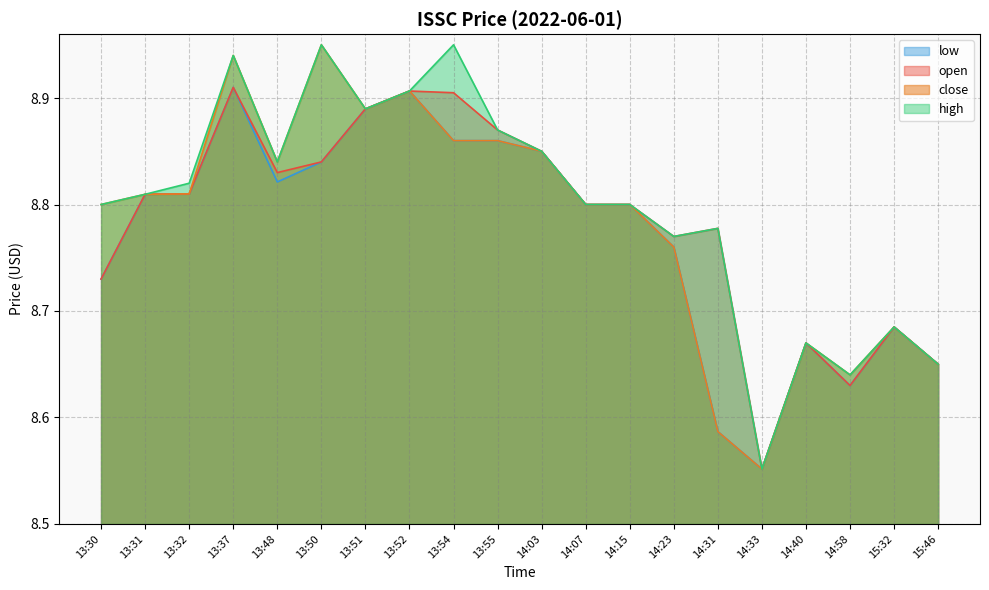

Reading left to right, extract all data points from this chart.

open: 13:30=8.7	13:31=8.8	13:32=8.8	13:37=8.9	13:48=8.8	13:50=8.8	13:51=8.9	13:52=8.9	13:54=8.9	13:55=8.9	14:03=8.8	14:07=8.8	14:15=8.8	14:23=8.8	14:31=8.8	14:33=8.6	14:40=8.7	14:58=8.6	15:32=8.7	15:46=8.7
high: 13:30=8.8	13:31=8.8	13:32=8.8	13:37=8.9	13:48=8.8	13:50=8.9	13:51=8.9	13:52=8.9	13:54=8.9	13:55=8.9	14:03=8.8	14:07=8.8	14:15=8.8	14:23=8.8	14:31=8.8	14:33=8.6	14:40=8.7	14:58=8.6	15:32=8.7	15:46=8.7
low: 13:30=8.7	13:31=8.8	13:32=8.8	13:37=8.9	13:48=8.8	13:50=8.8	13:51=8.9	13:52=8.9	13:54=8.9	13:55=8.9	14:03=8.8	14:07=8.8	14:15=8.8	14:23=8.8	14:31=8.6	14:33=8.6	14:40=8.7	14:58=8.6	15:32=8.7	15:46=8.7
close: 13:30=8.8	13:31=8.8	13:32=8.8	13:37=8.9	13:48=8.8	13:50=8.9	13:51=8.9	13:52=8.9	13:54=8.9	13:55=8.9	14:03=8.8	14:07=8.8	14:15=8.8	14:23=8.8	14:31=8.6	14:33=8.6	14:40=8.7	14:58=8.6	15:32=8.7	15:46=8.7